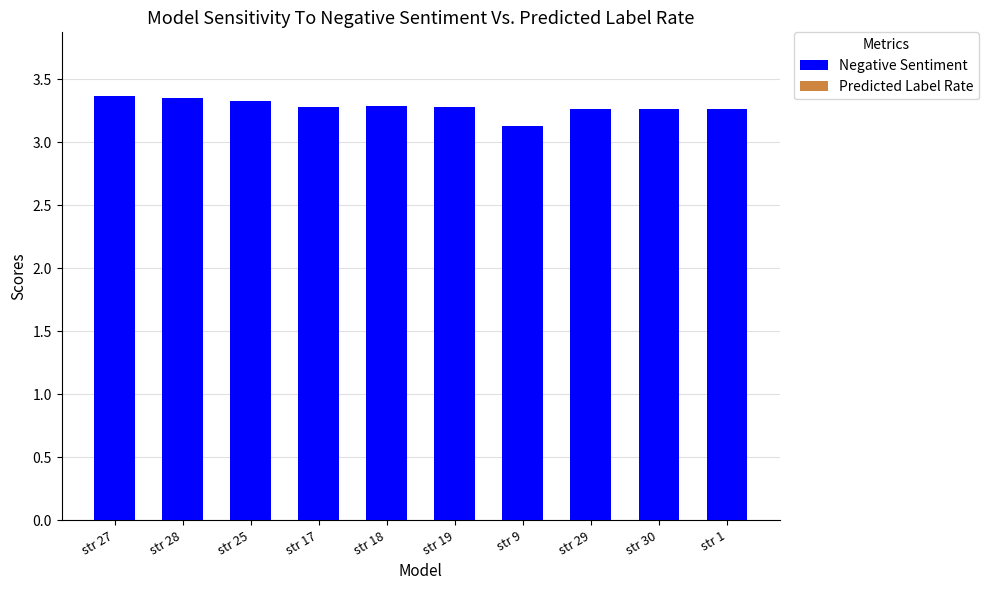

What are all the series names shown in the legend?

Negative Sentiment, Predicted Label Rate